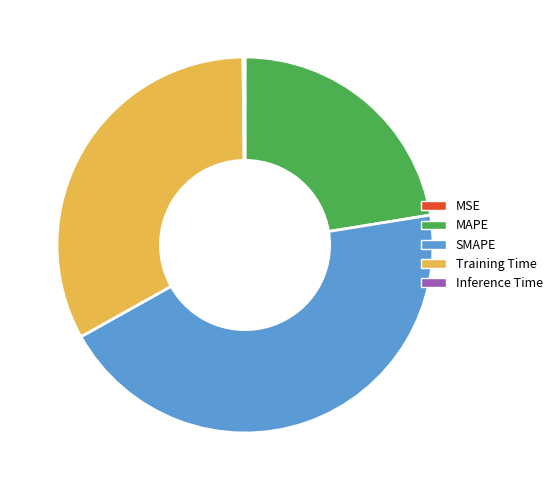

True or false: Training Time accounts for 33% of the total.

True